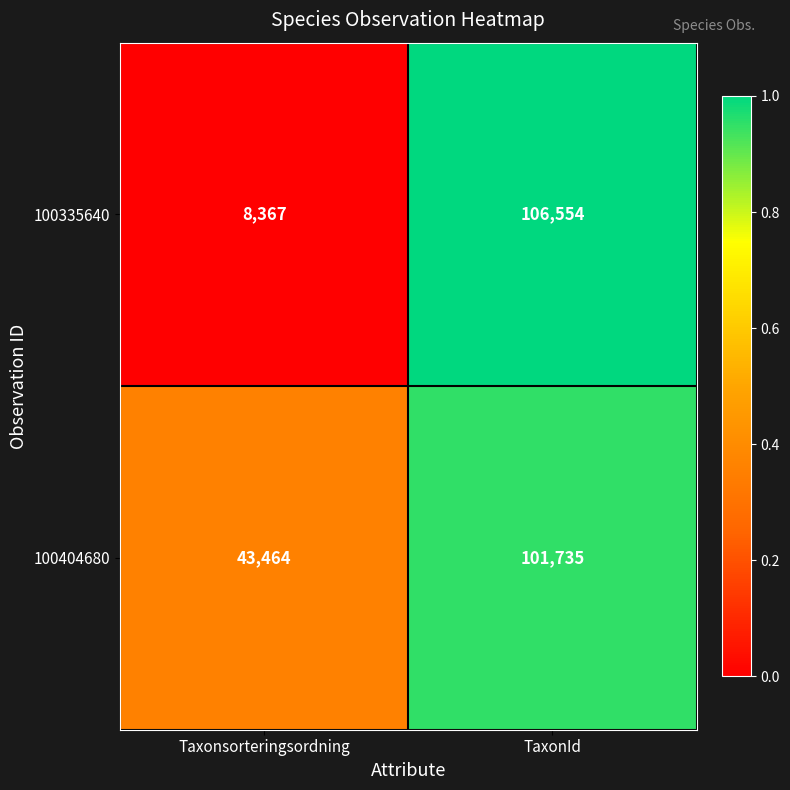

What is the difference between the maximum and minimum values in the 100335640 series?

98187